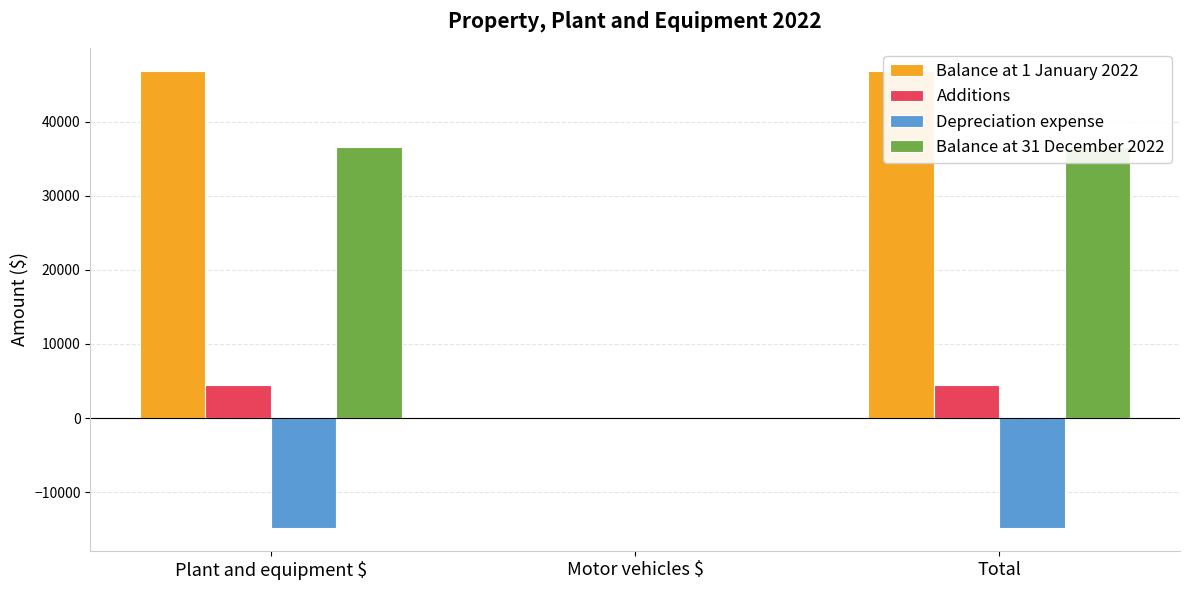

How many groups of bars are there?

3